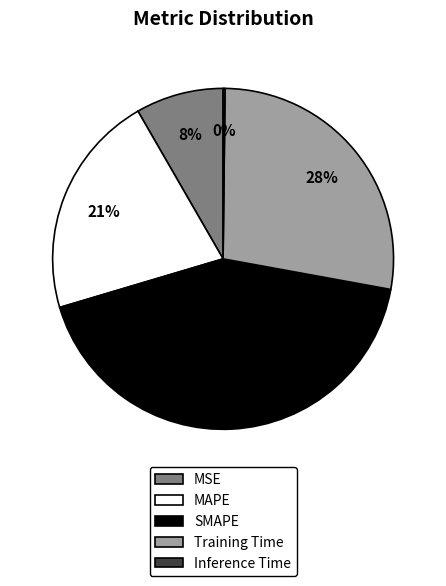

To the nearest percent, what is the average slice percentage?

20%